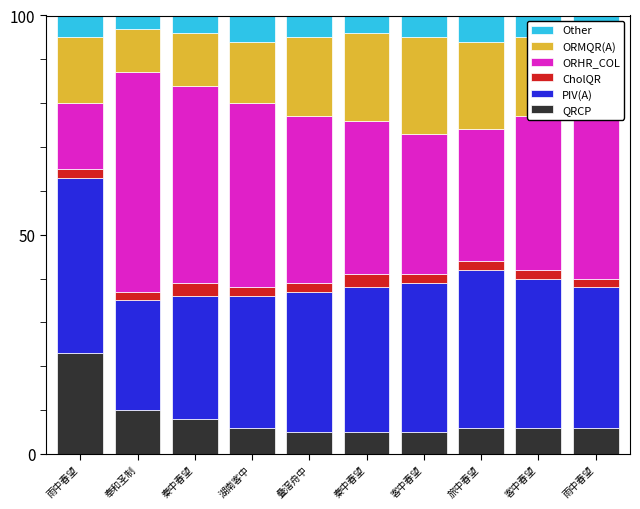

How many series are shown in this chart?

6